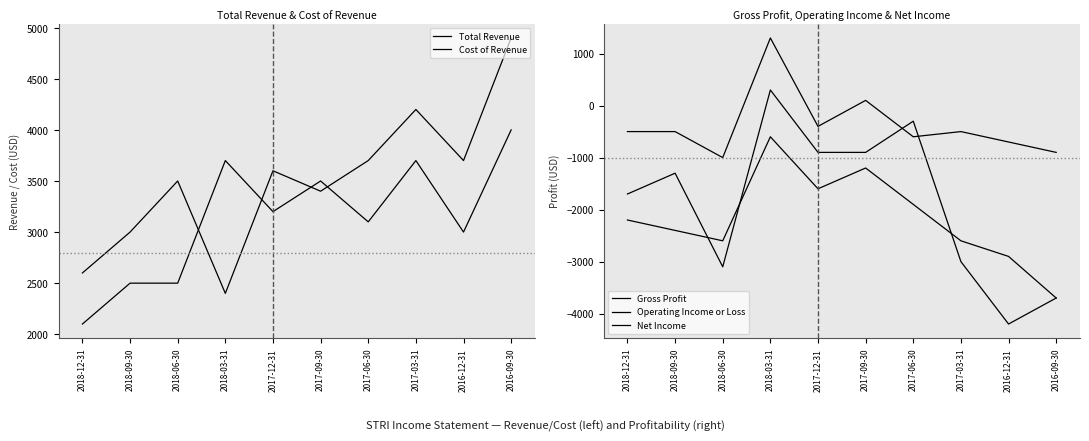

What is the value of the Gross Profit point at the 3rd from the left?

-1000